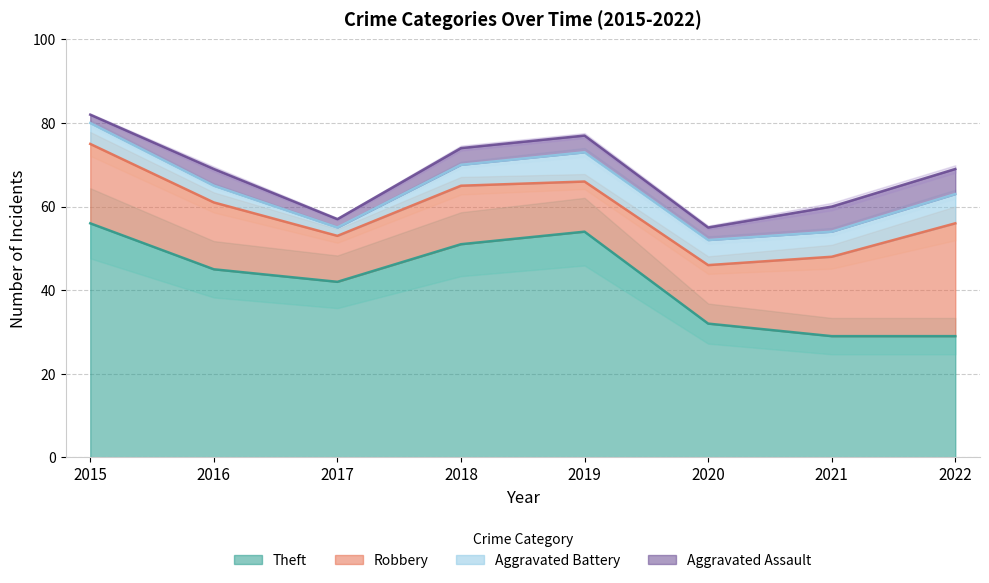

How many lines are shown in the chart?

4